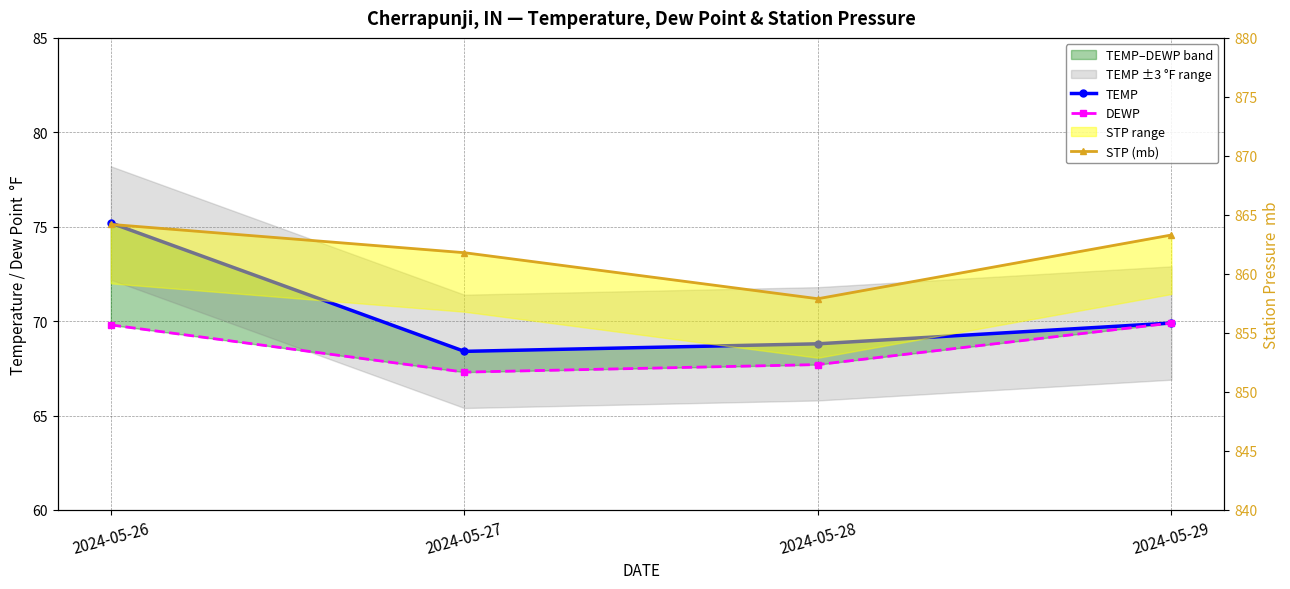

At which category does the chart reach its minimum across all series?

2024-05-27